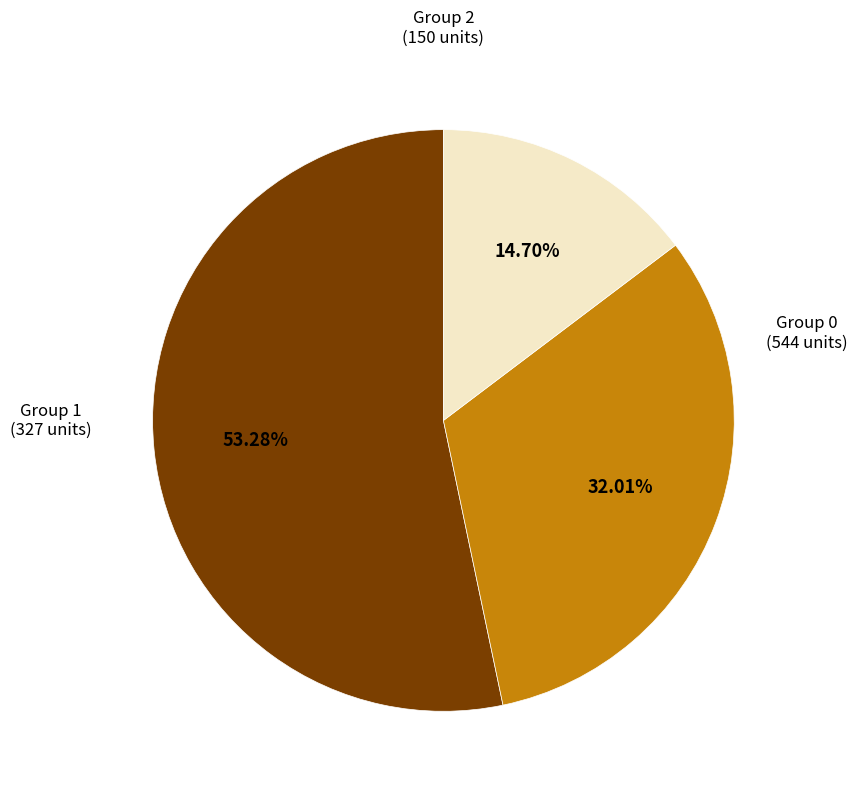

Is there any slice that represents more than half of the pie?

Yes